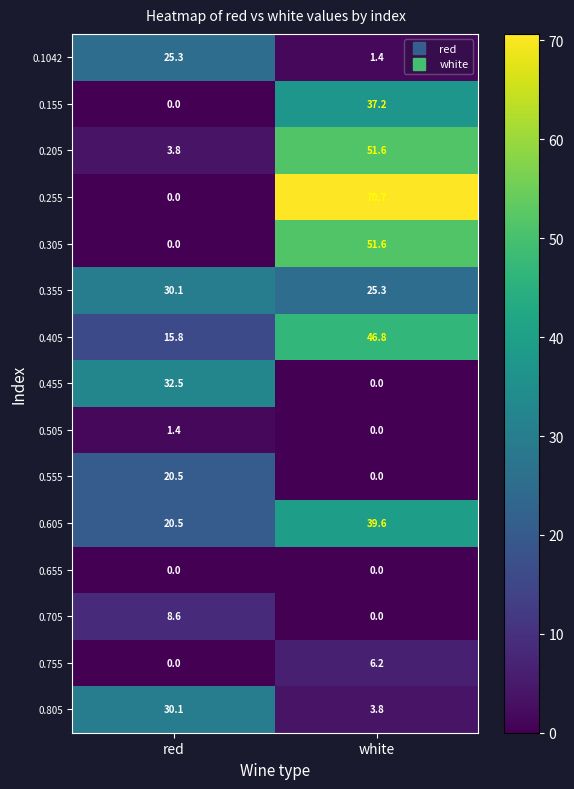

Which series has the largest total across all categories?

0.255